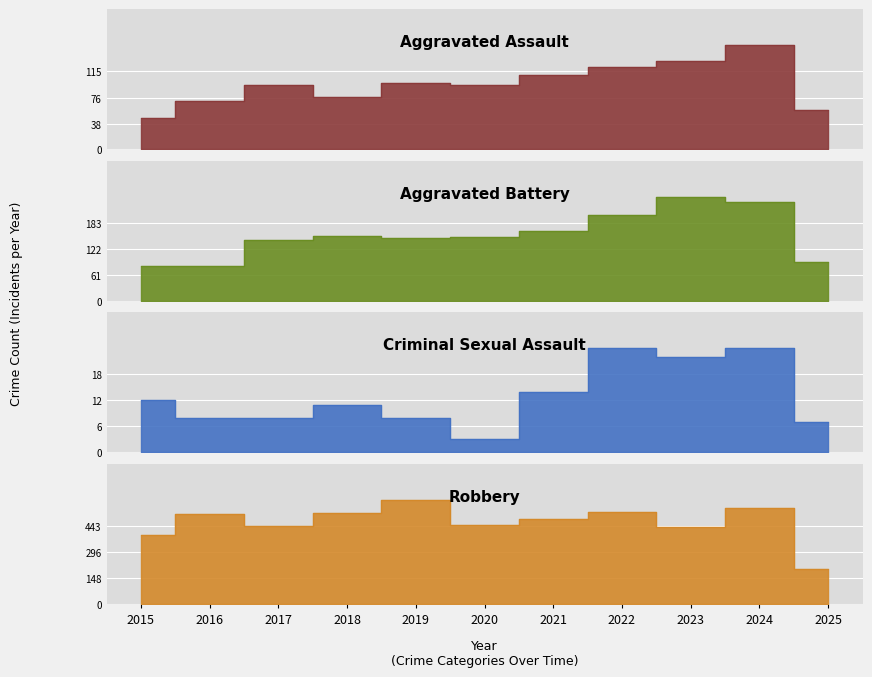

Count the number of categories in the chart.

11